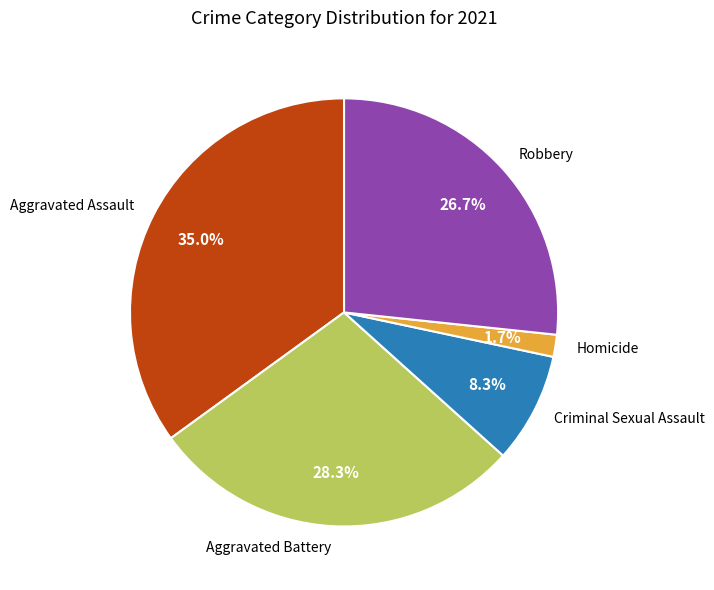

Which has a higher value, Homicide or Aggravated Battery?

Aggravated Battery